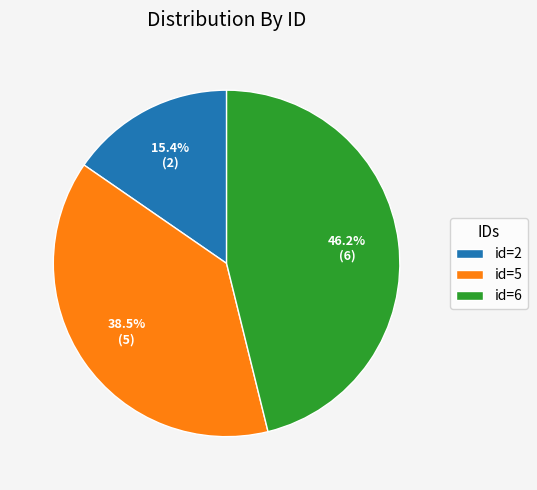

Is it true that id=6 is 35% of the pie?

False